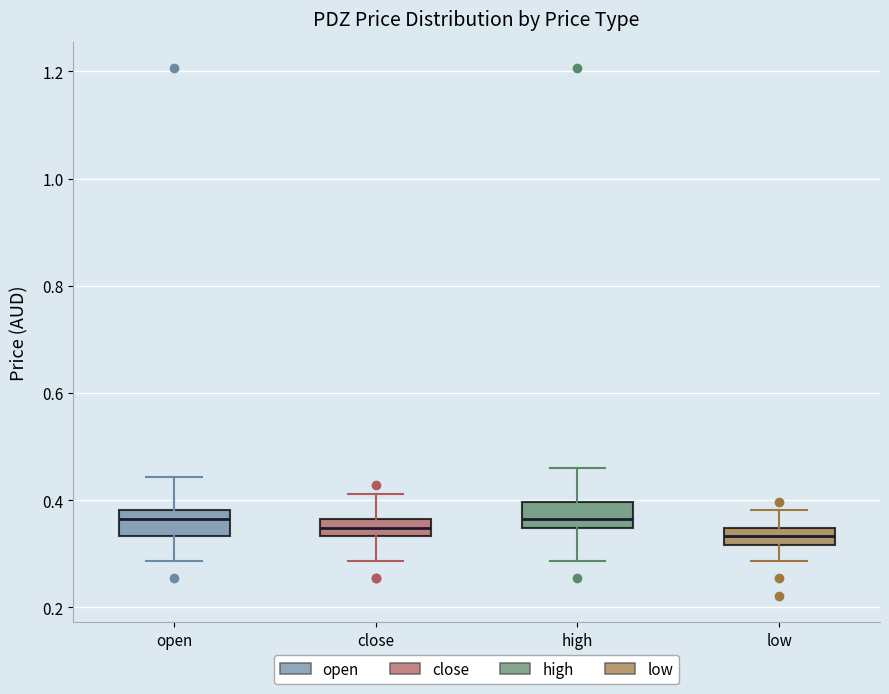

Reading left to right, transcribe this box plot: for each box, give where its median line is, the range the box spans, and where its two whiskers end, as read against the y-axis. The values are not printed on the chart, so give them approximately, as read against the axis.

open: median 0.36, box 0.34 to 0.38, whiskers 0.28 to 0.44
close: median 0.34 (inside the box), box 0.34 to 0.36, whiskers 0.28 to 0.42
high: median 0.36, box 0.34 to 0.40, whiskers 0.28 to 0.46
low: median 0.34 (inside the box), box 0.32 to 0.34, whiskers 0.28 to 0.38